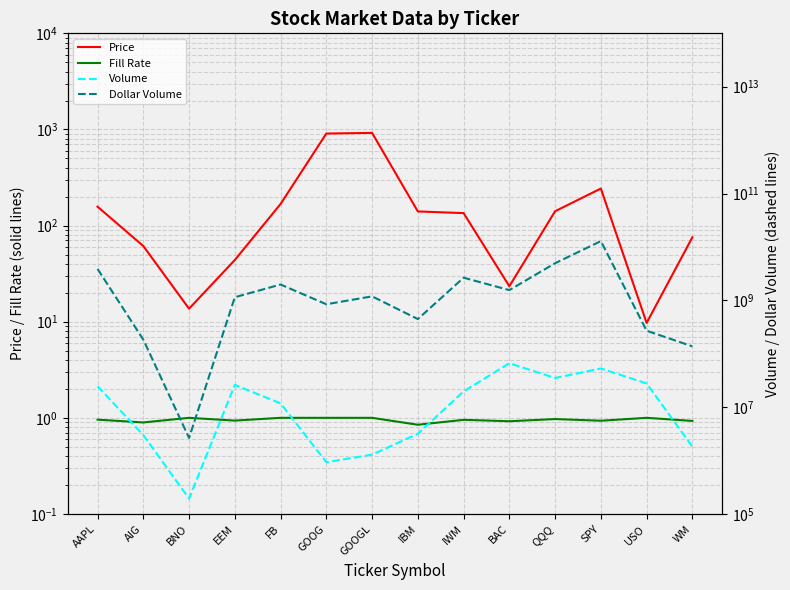

What is the highest value of the Fill Rate series?

1.0